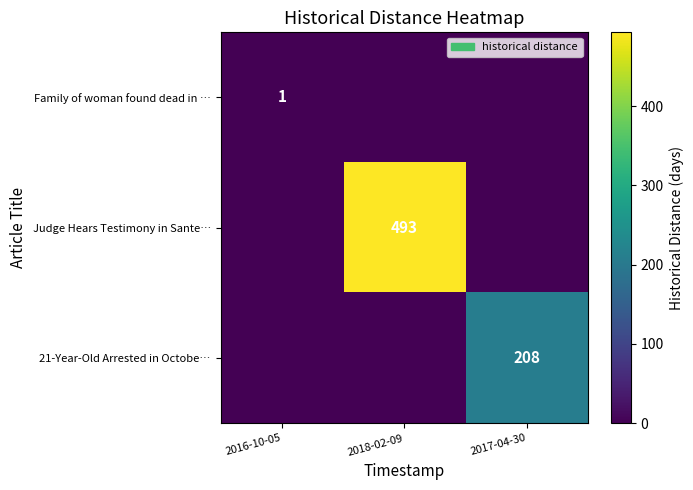

Is it true that Family of woman found dead in … equals 1 at 2016-10-05?

True